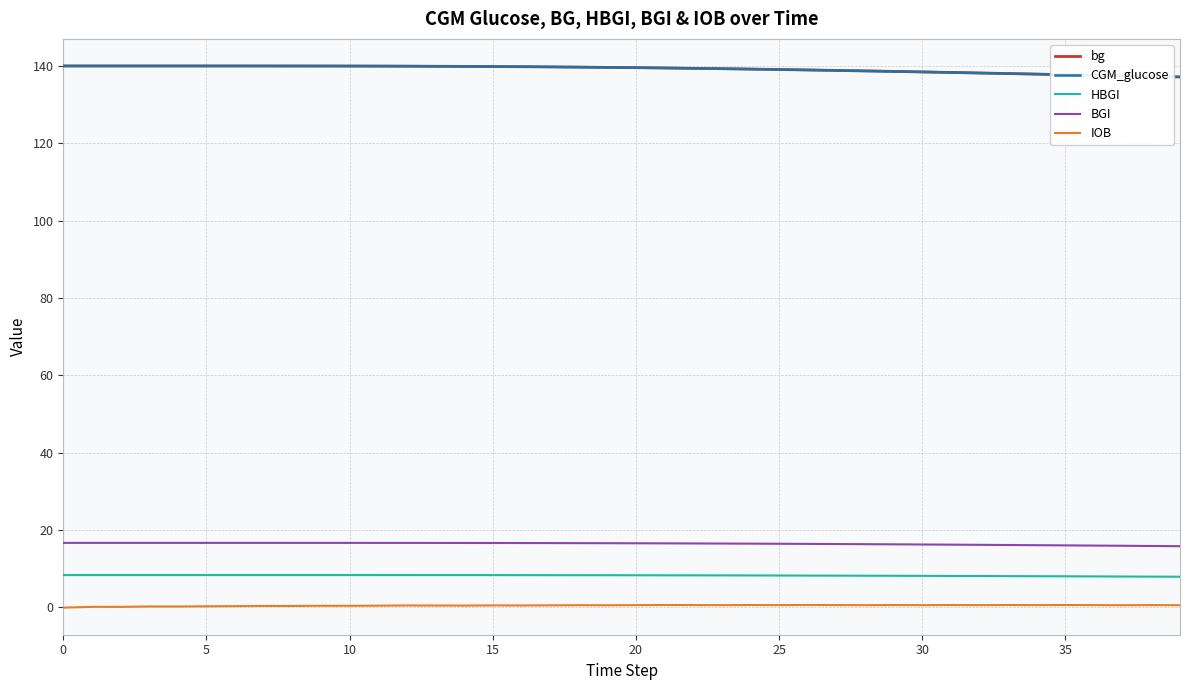

True or false: bg and BGI intersect in this chart.

False